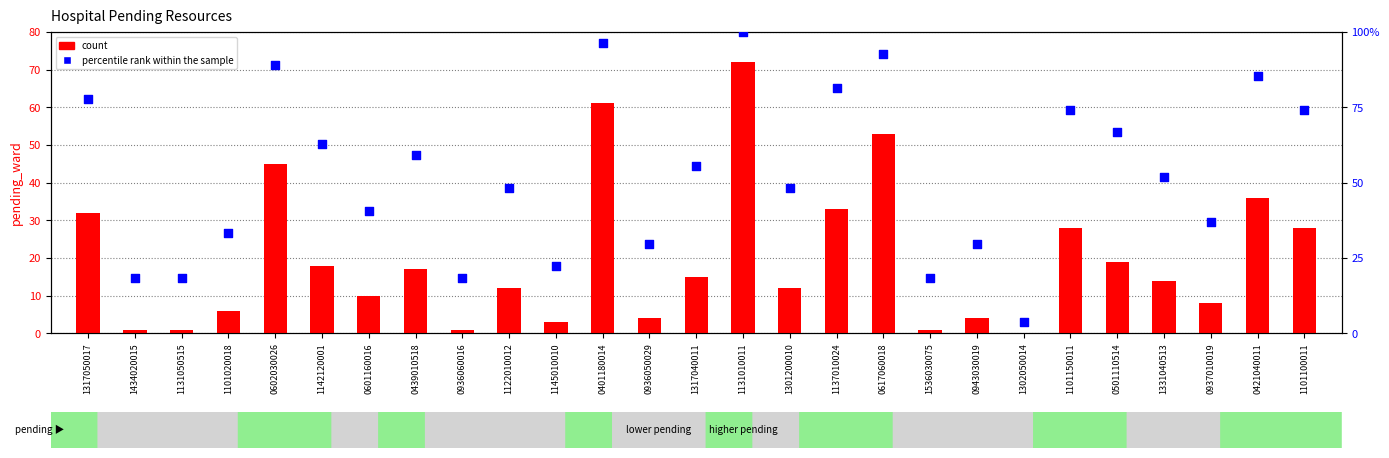

Which series reaches the maximum Y coordinate?

percentile rank within the sample